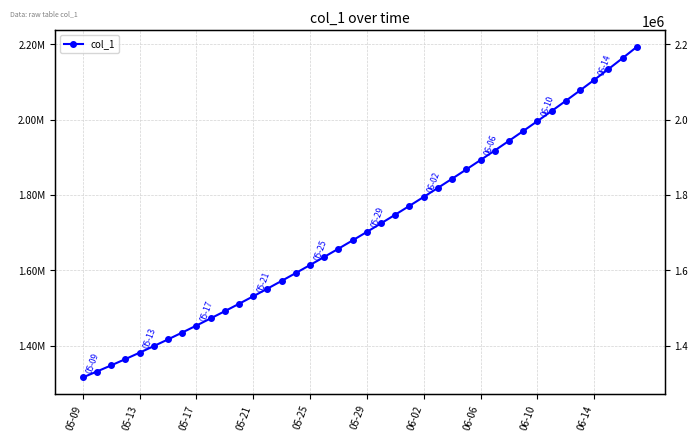

Rank the categories by value from lowest to highest.

05-09, 05-13, 05-17, 05-21, 05-25, 05-29, 06-02, 06-06, 06-10, 06-14, 10, 11, 12, 13, 14, 15, 16, 17, 18, 19, 20, 21, 22, 23, 24, 25, 26, 27, 28, 29, 30, 31, 32, 33, 34, 35, 36, 37, 38, 39